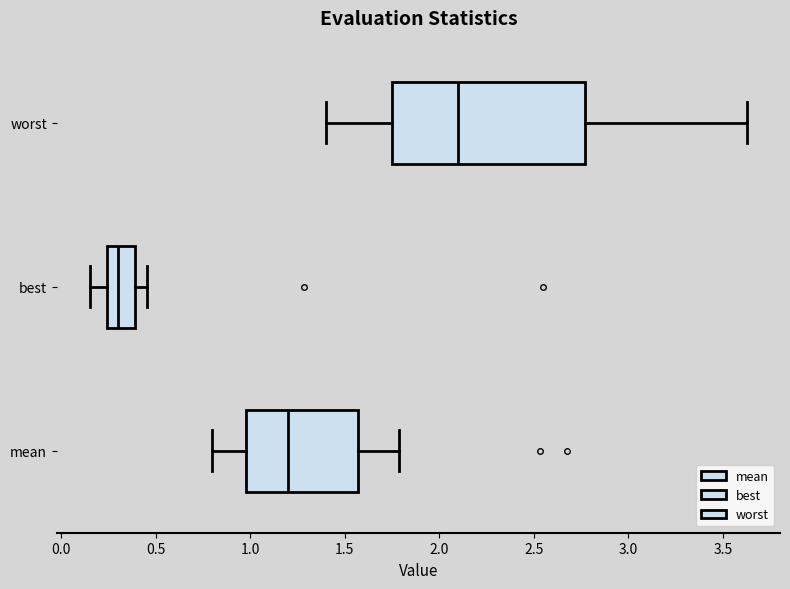

Which box has the furthest to the right median line?

worst